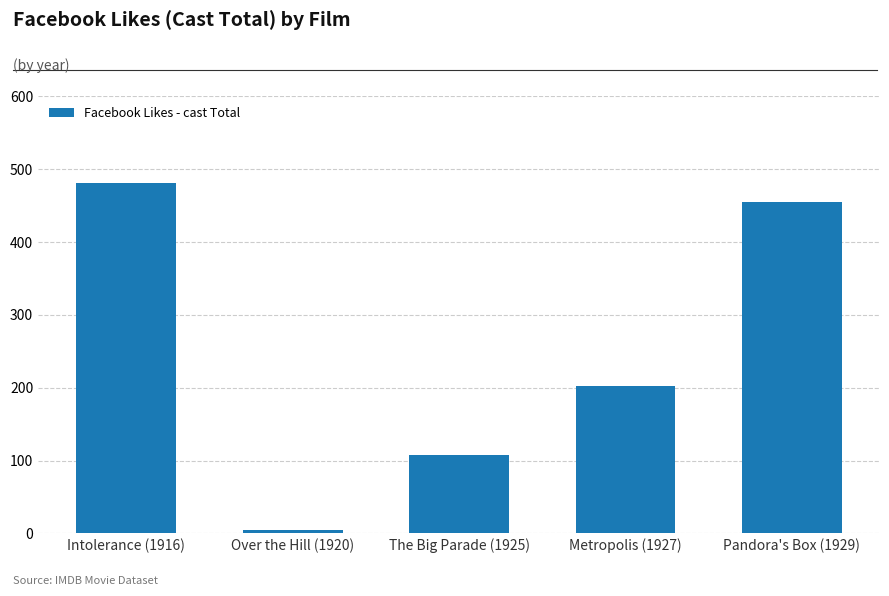

List the labels in order of value, smallest first.

Over the Hill (1920), The Big Parade (1925), Metropolis (1927), Pandora's Box (1929), Intolerance (1916)